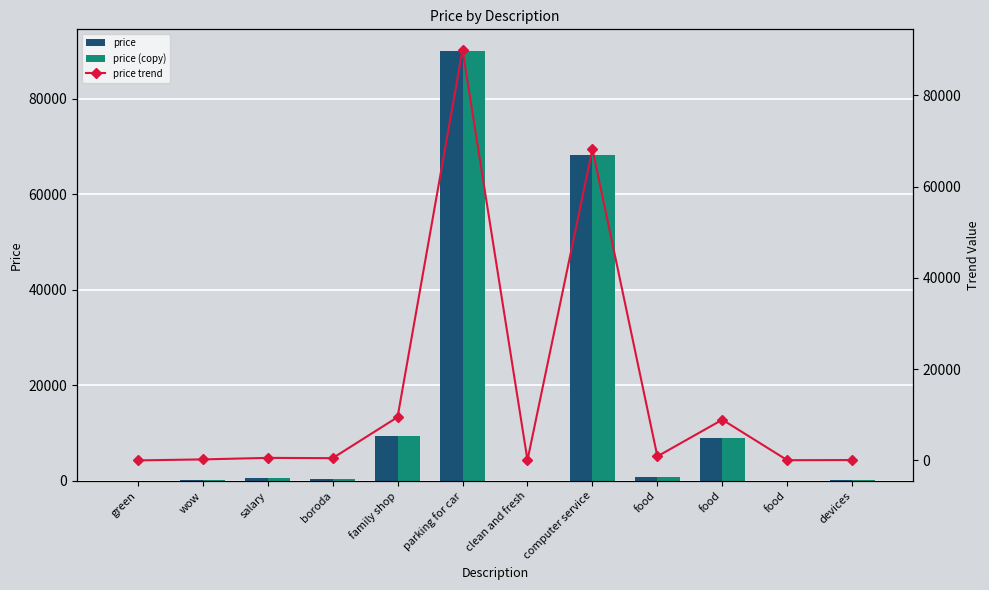

The price trend series shows 89 at devices. True or false?

True